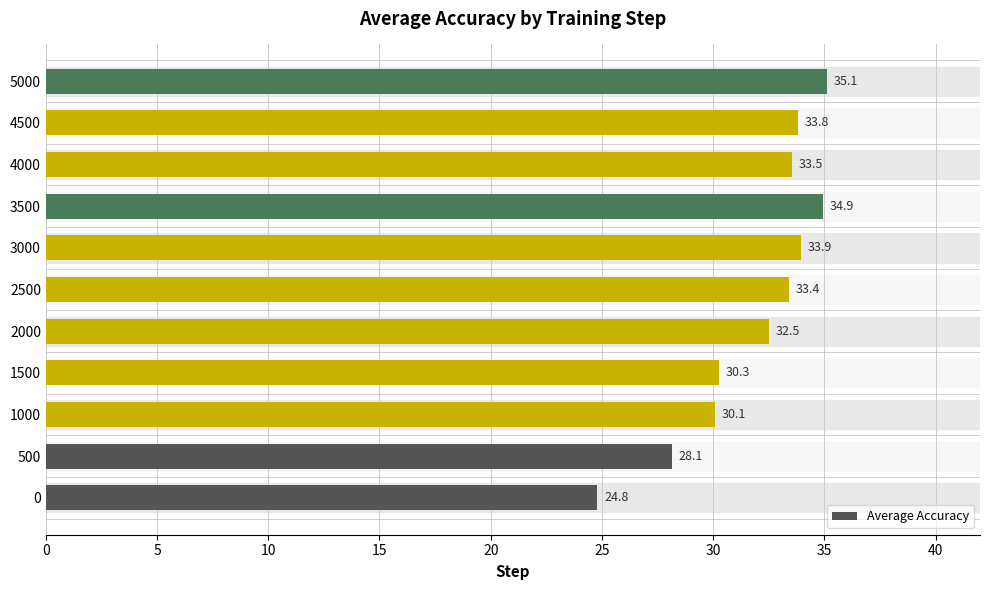

True or false: the data shows 10.8 at 0.

False